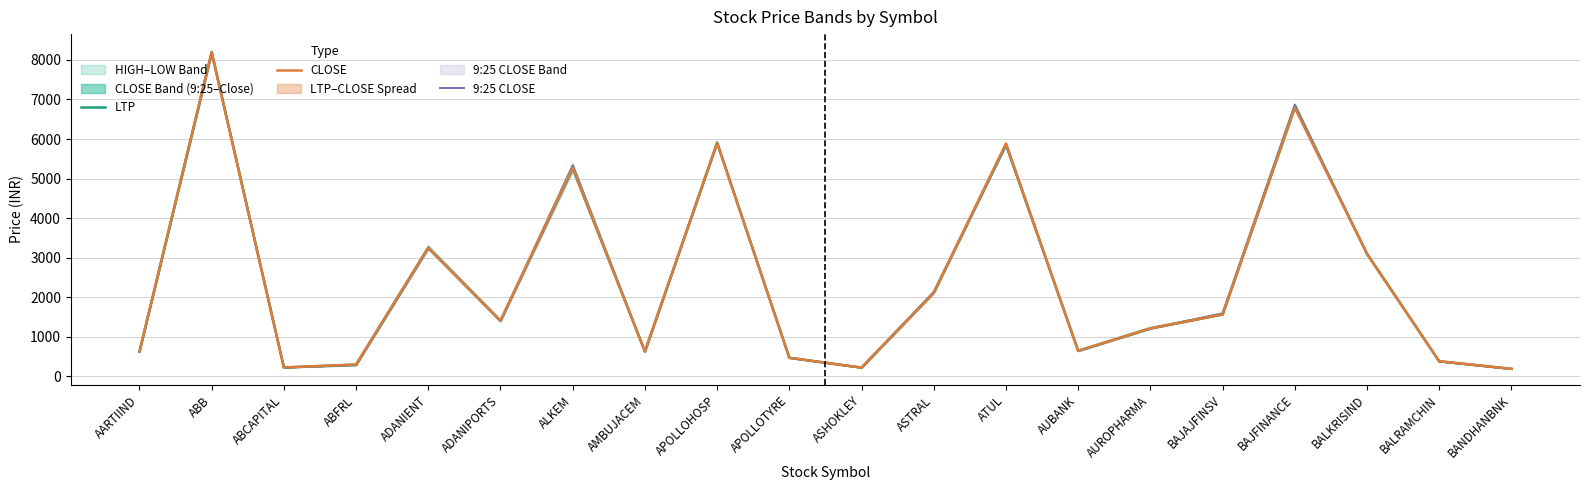

What is the difference between the second highest and second lowest values in the LTP series?

6585.1